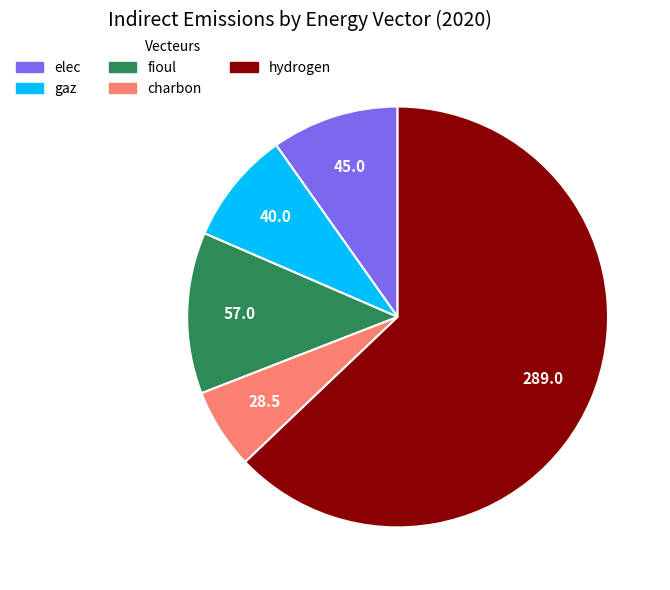

Is there any slice that represents more than half of the pie?

Yes